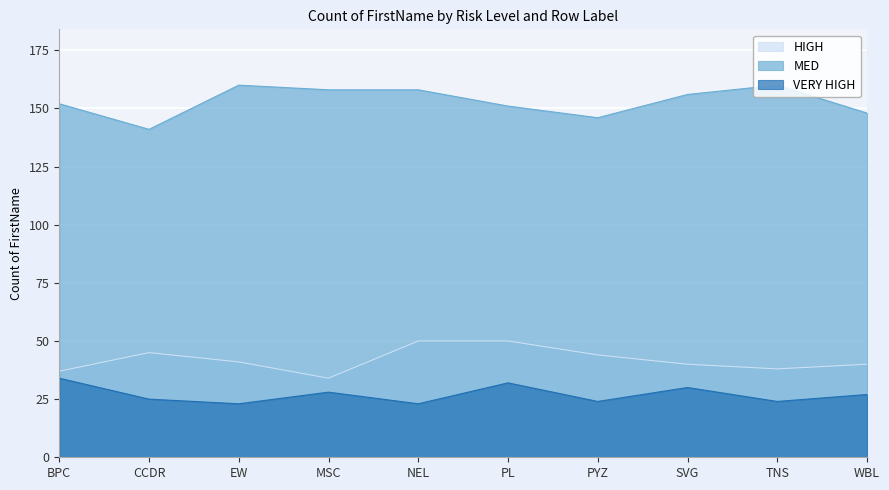

What is the total value across all series at BPC?

223